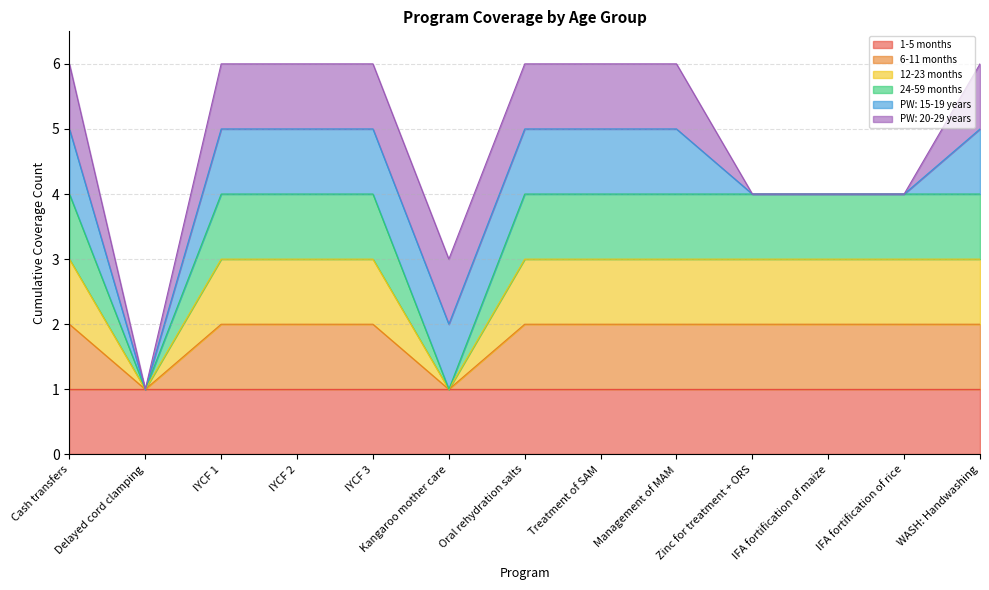

What is the label of the 4th point from the right?

Zinc for treatment + ORS